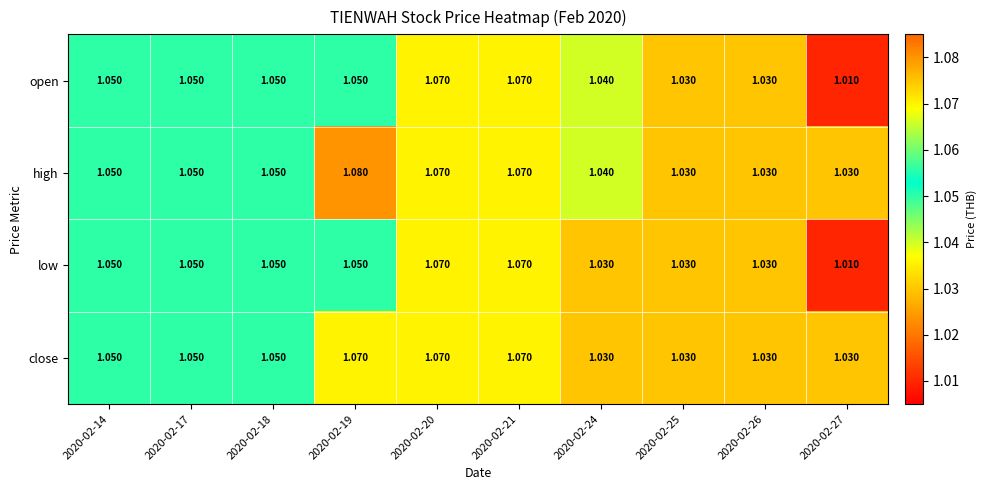

Which series has the largest total across all categories?

high